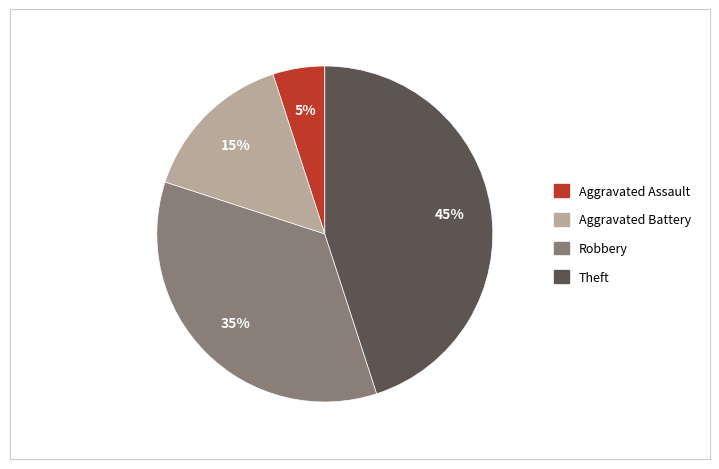

Do Aggravated Battery and Aggravated Assault together represent more than half of the pie?

No